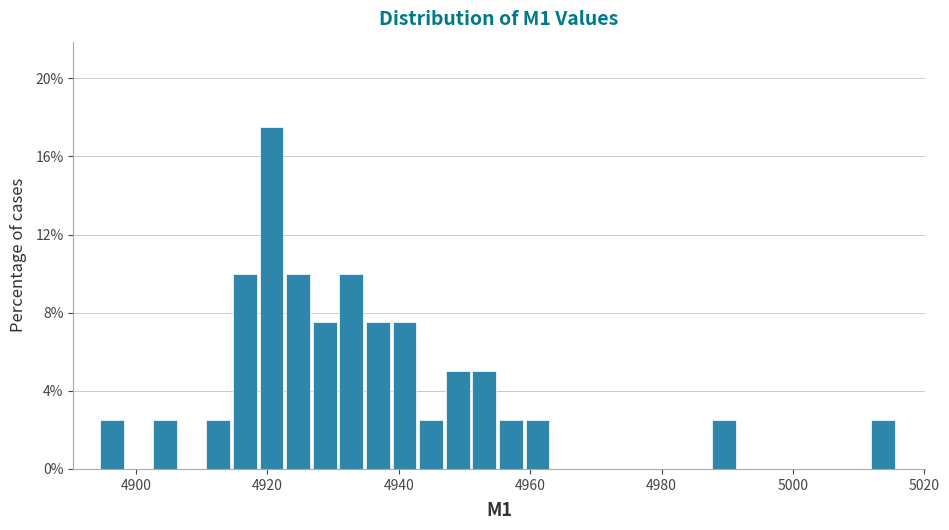

Read against the x-axis, roughly where is the centre of the tallest bar?

4920